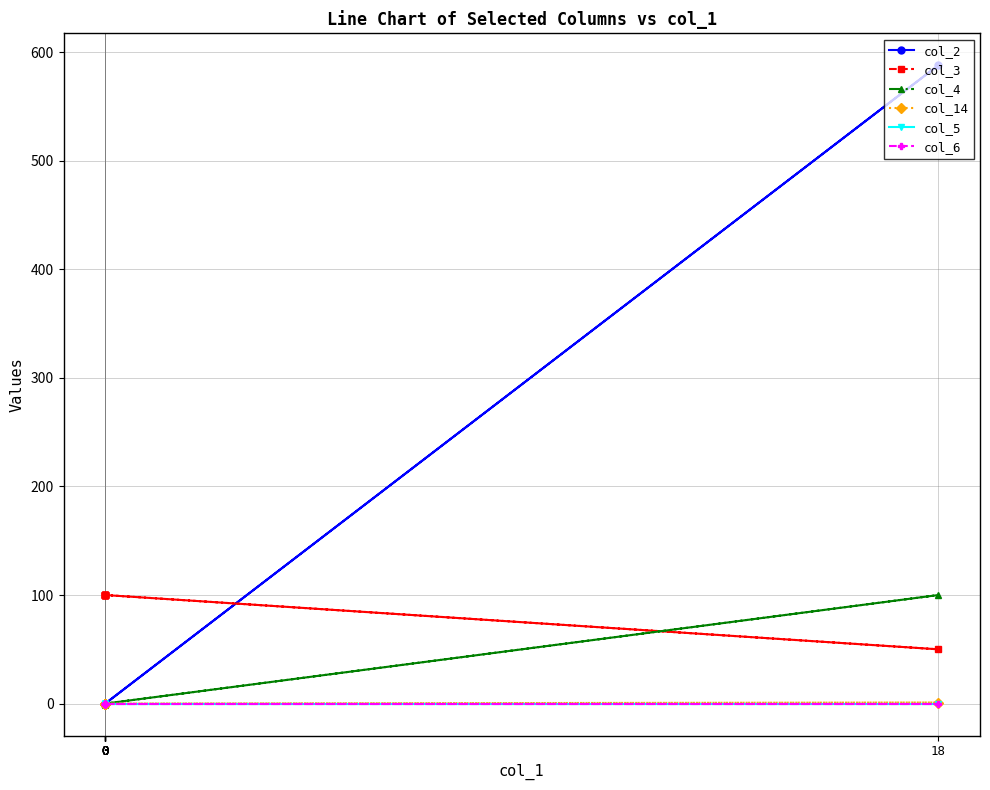

True or false: col_5 and col_4 cross at least once.

False